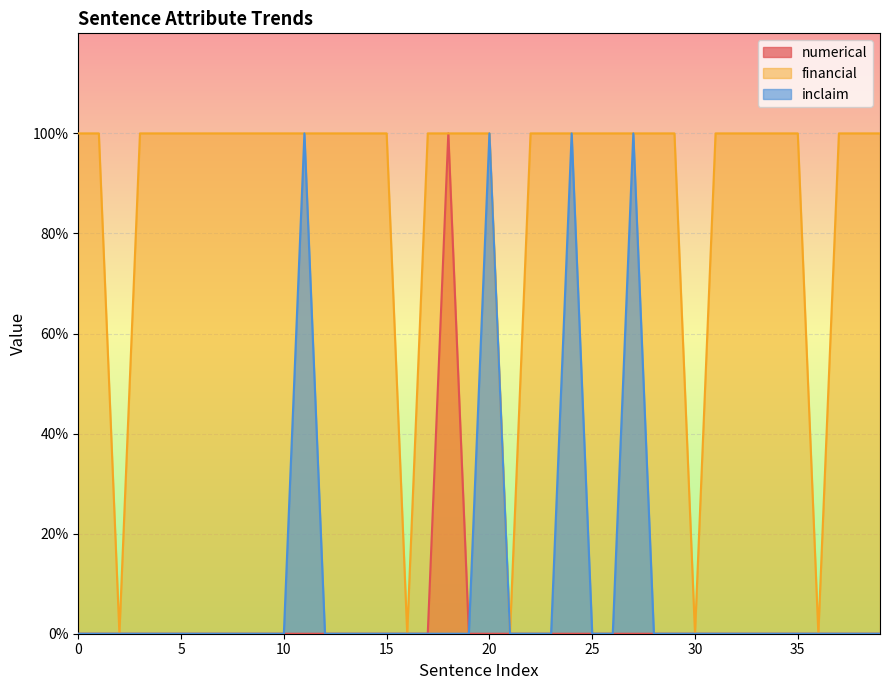

True or false: inclaim has a value of 1 at 11.

True